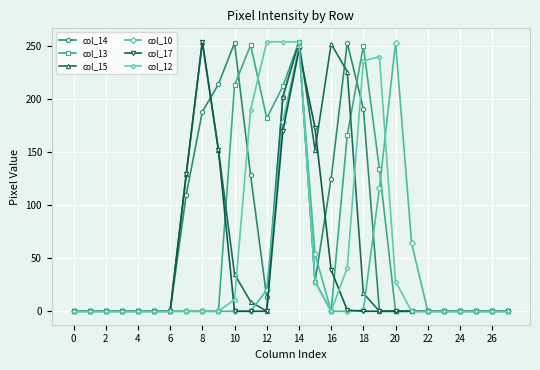

What is the maximum value shown in the chart?

254